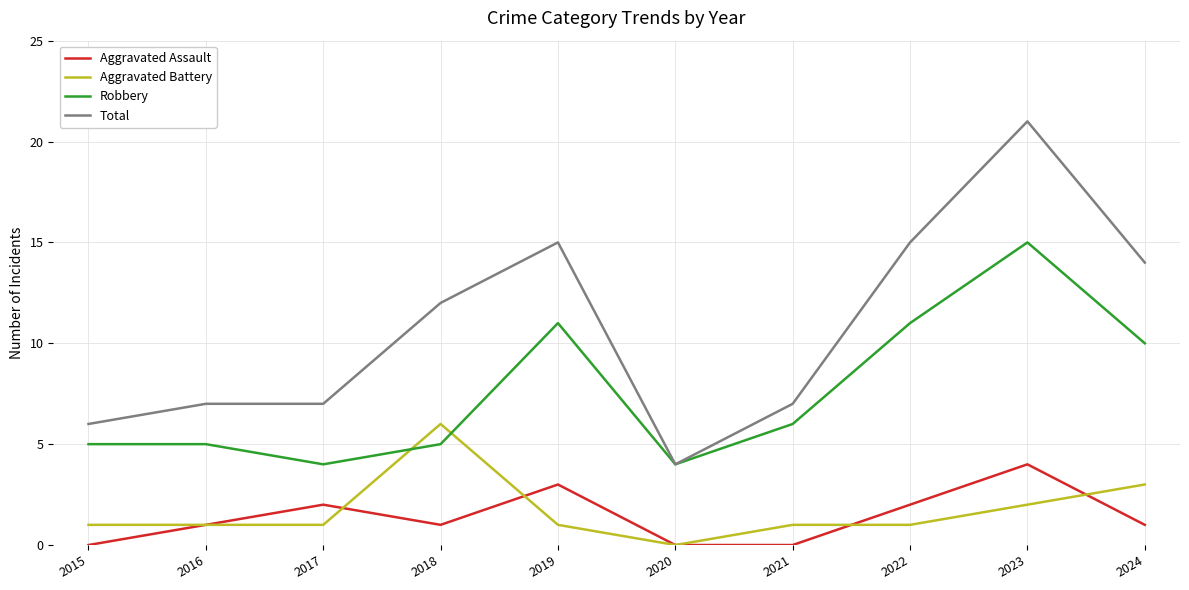

What is the sum of the Robbery values at 2018 and 2016?

10